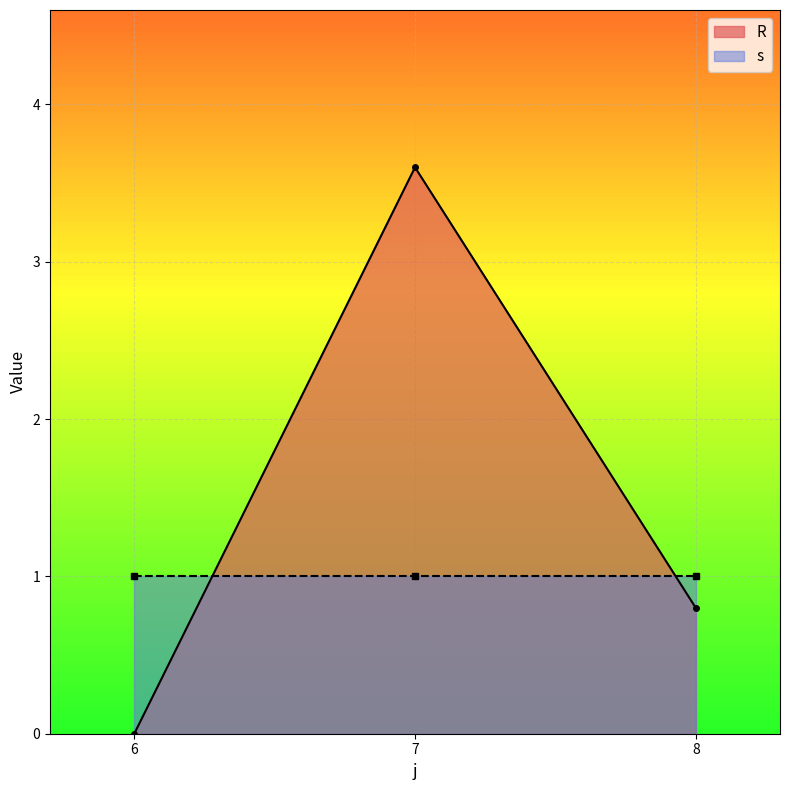

True or false: the data shows 3.6 at 7.

True